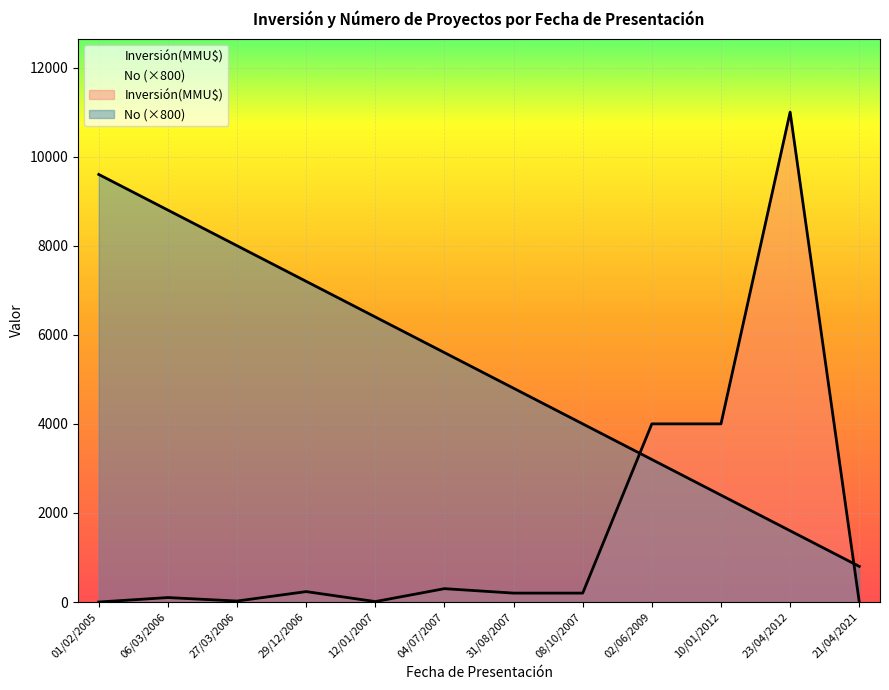

Reading left to right, list all the values displayed in this chart.

Inversión(MMU$): 0	100	22	234	10	300	200	200	4000	4000	11000	0
No: 9600	8800	8000	7200	6400	5600	4800	4000	3200	2400	1600	800